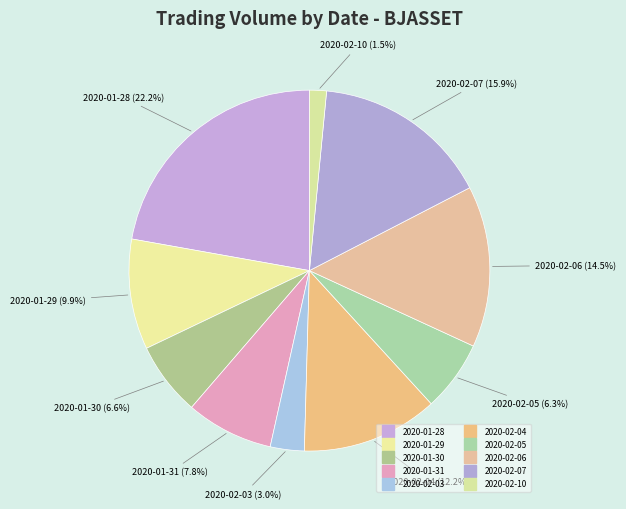

Does 2020-02-04 represent more than half of the total?

No